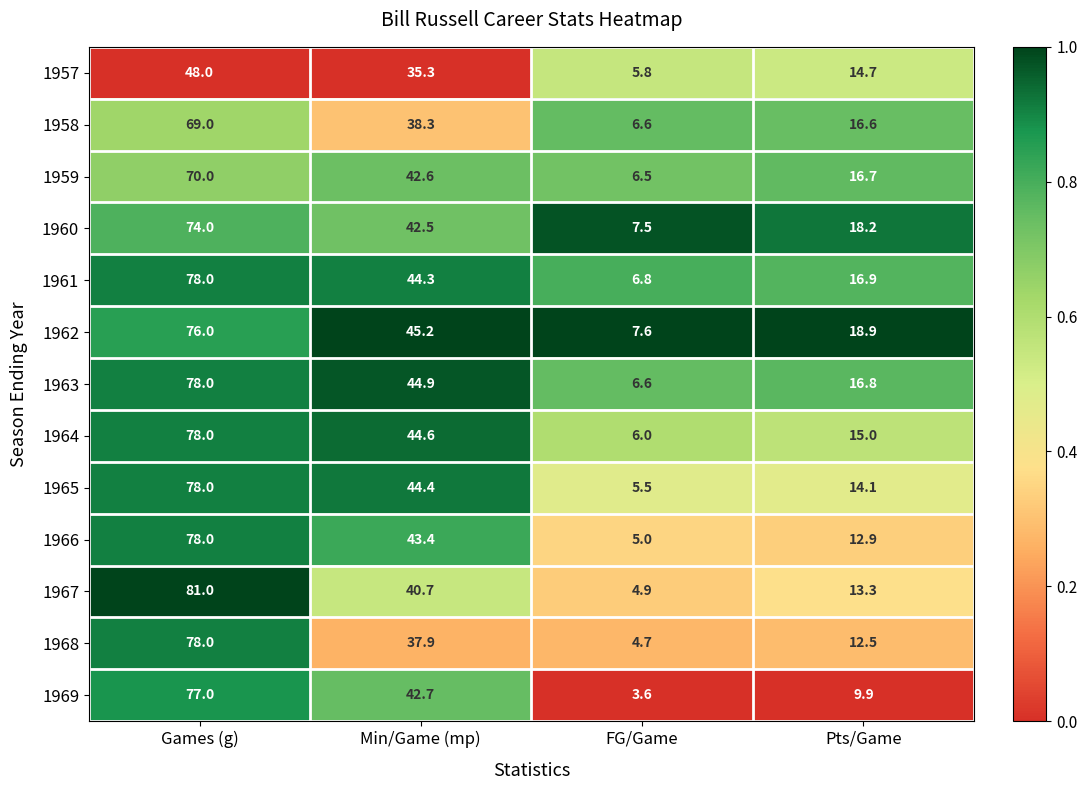

Which label corresponds to the smallest value in the chart?

FG/Game